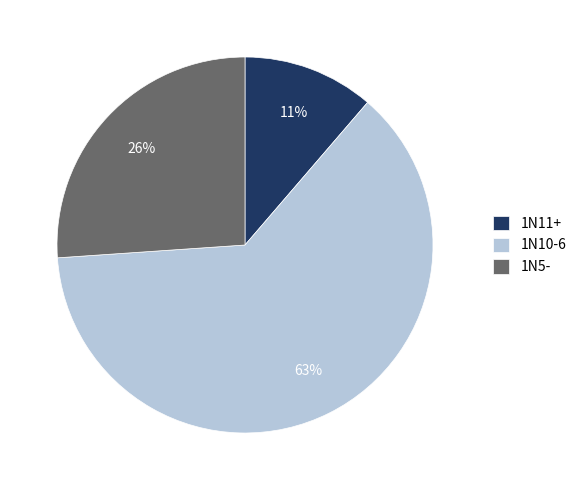

What is the ratio of the value at 1N11+ to the value at 1N5-?

0.4